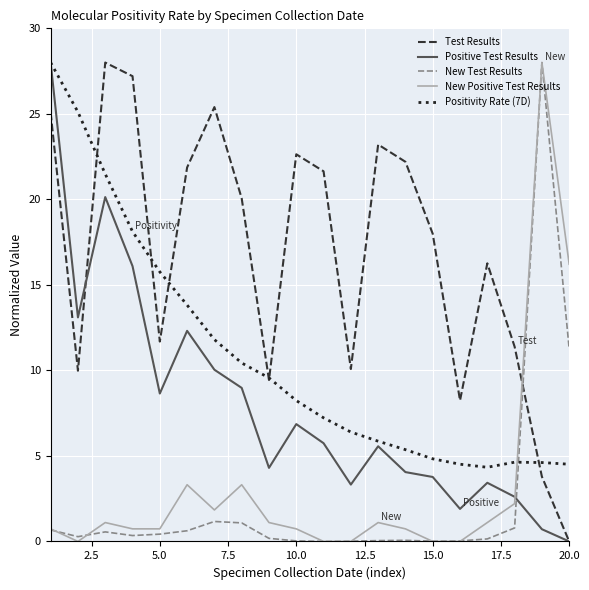

What is the maximum value shown in the chart?

28.0